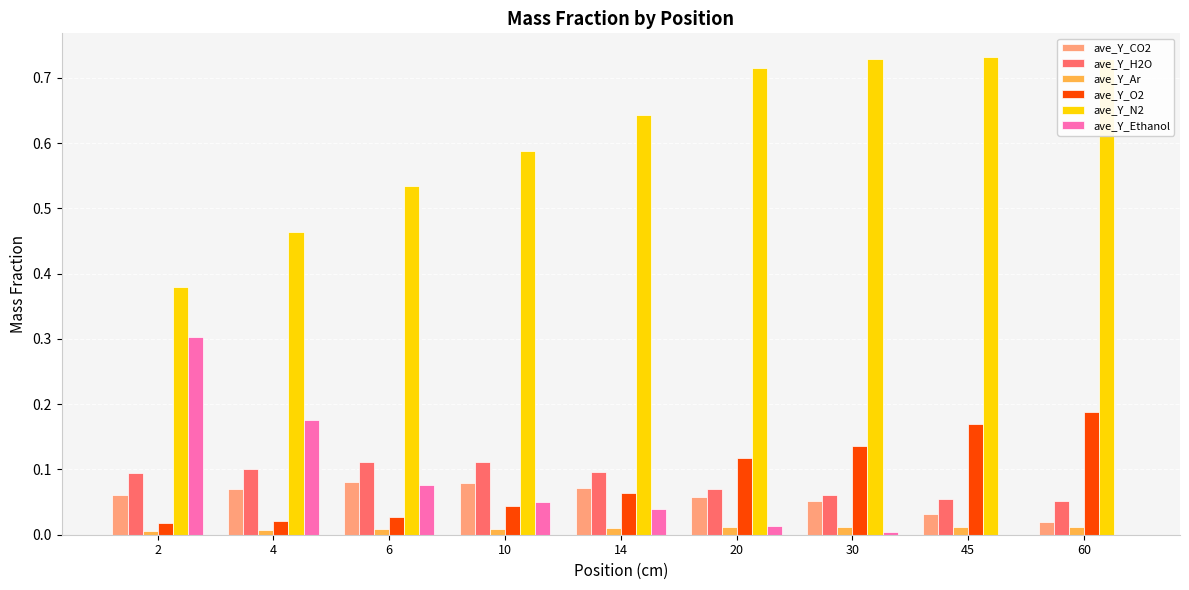

Which series has the largest total across all categories?

ave_Y_N2